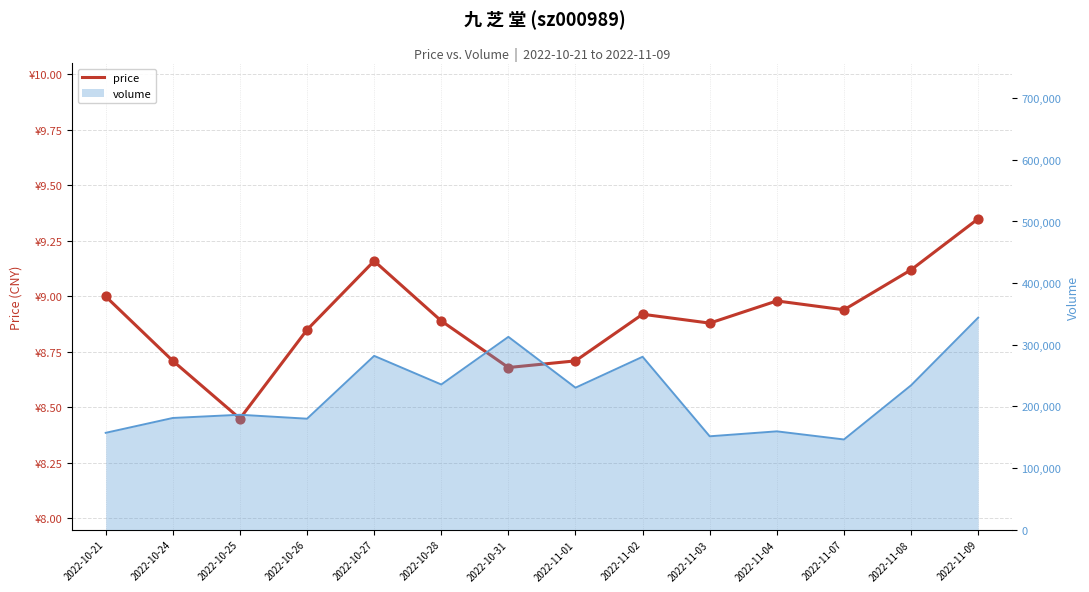

Between 2022-10-31 and 2022-11-02, which is larger?

2022-11-02